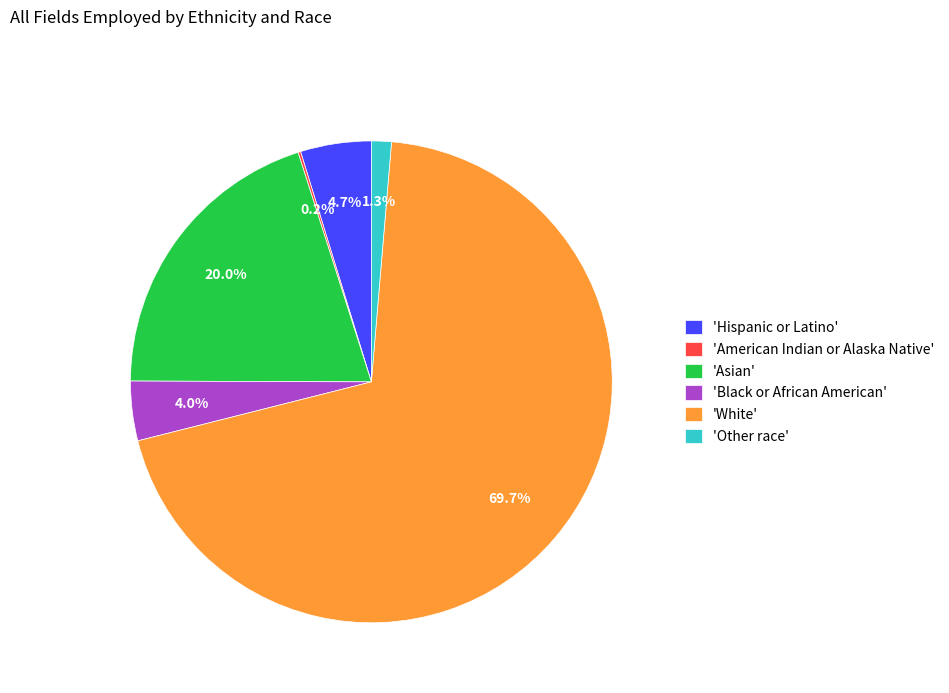

What is the largest slice in the pie chart?

'White'